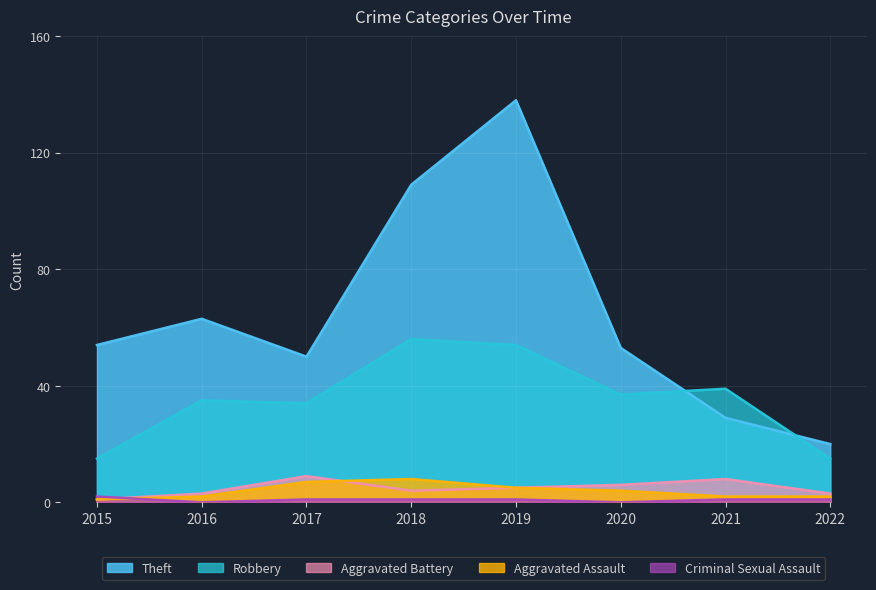

At how many categories does at least one series exceed 41?

6